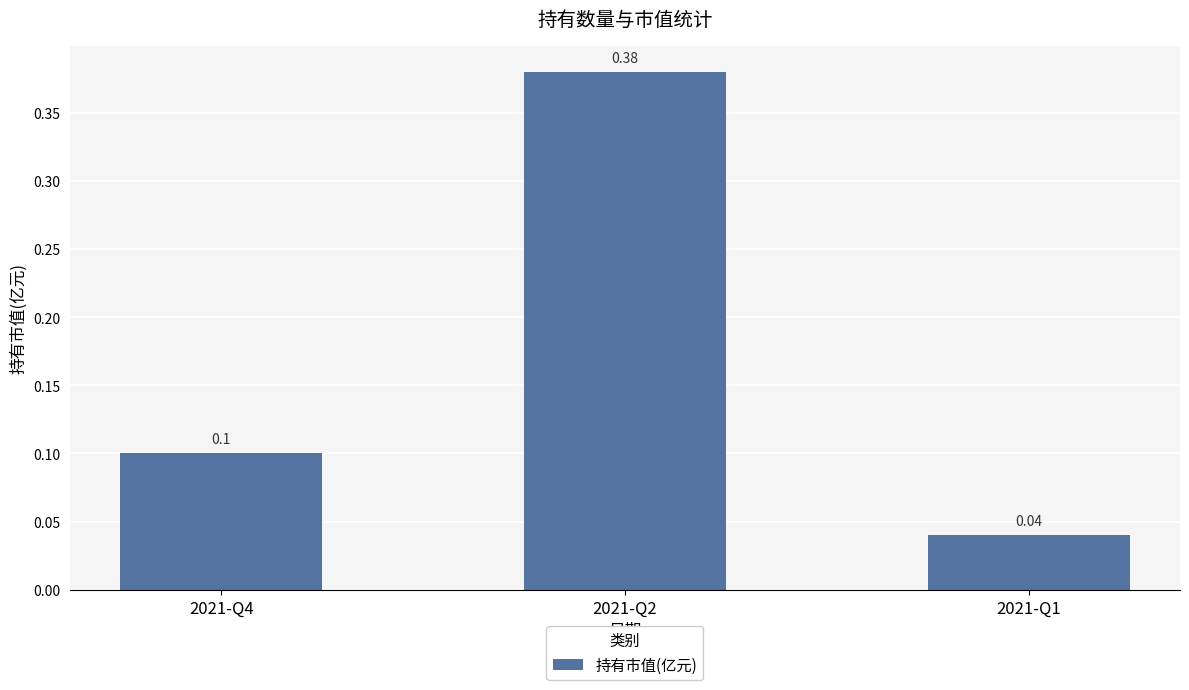

Rank the categories by value from highest to lowest.

2021-Q2, 2021-Q4, 2021-Q1